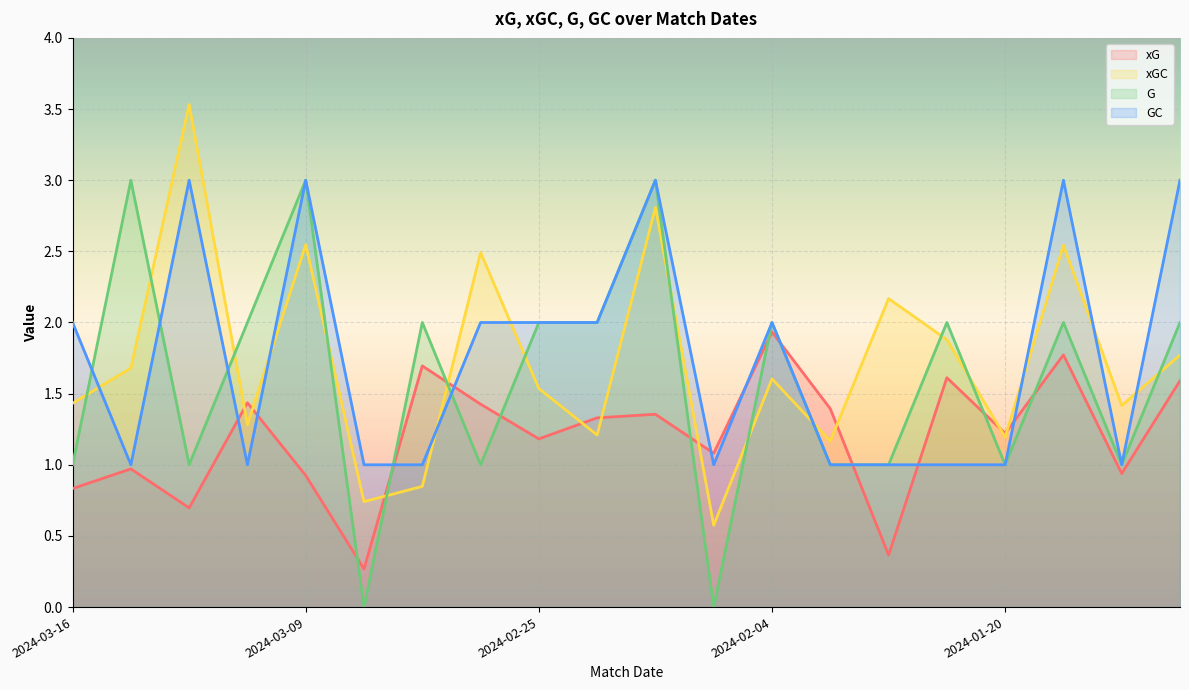

What is the minimum value for xGC?

0.6